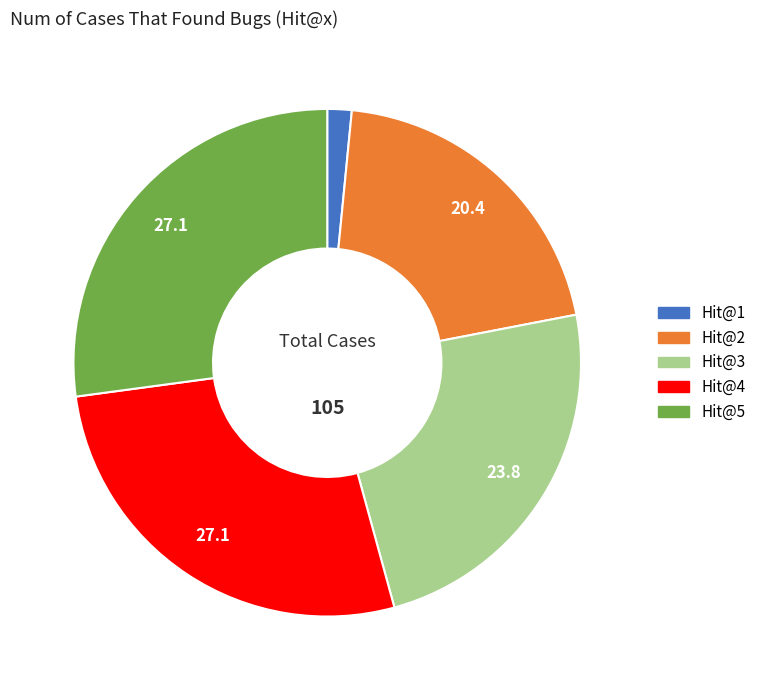

Is it true that Hit@4 is 27% of the pie?

True